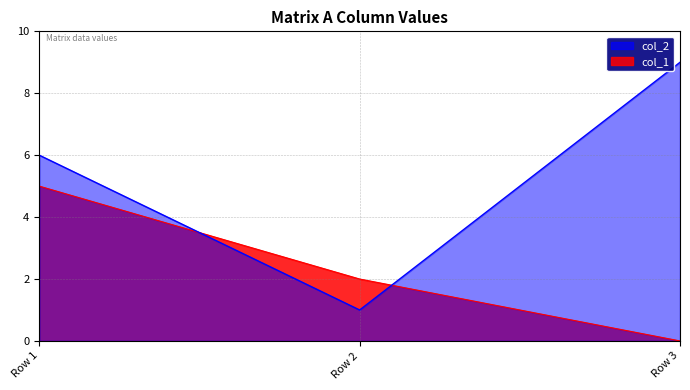

Where does the col_1 series first go above 2?

Row 1